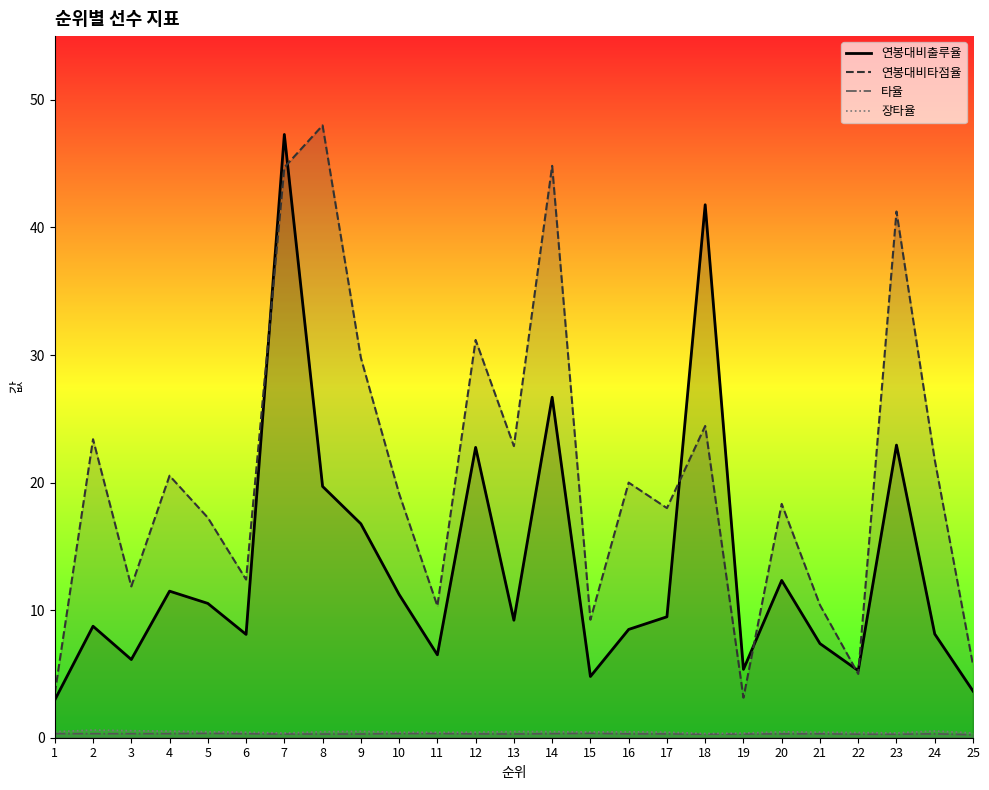

How many data points does each series have?

25